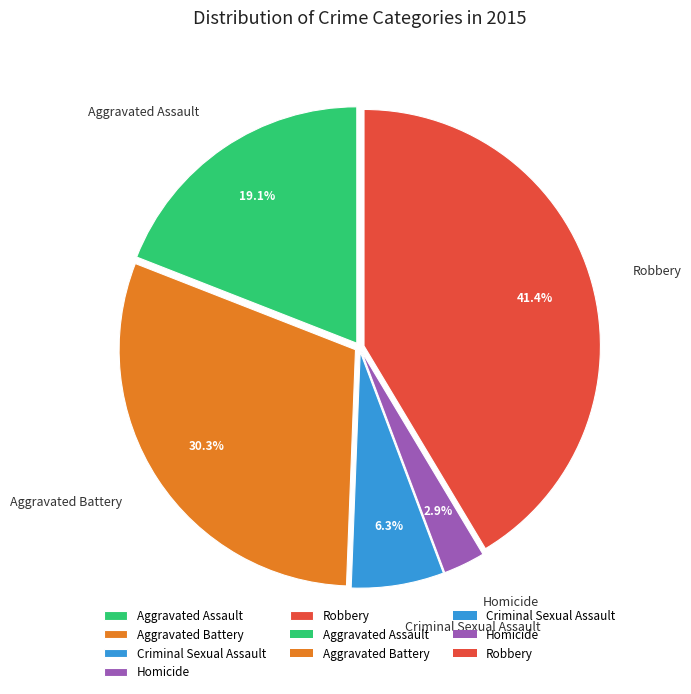

To the nearest percent, what portion does Homicide represent?

3%